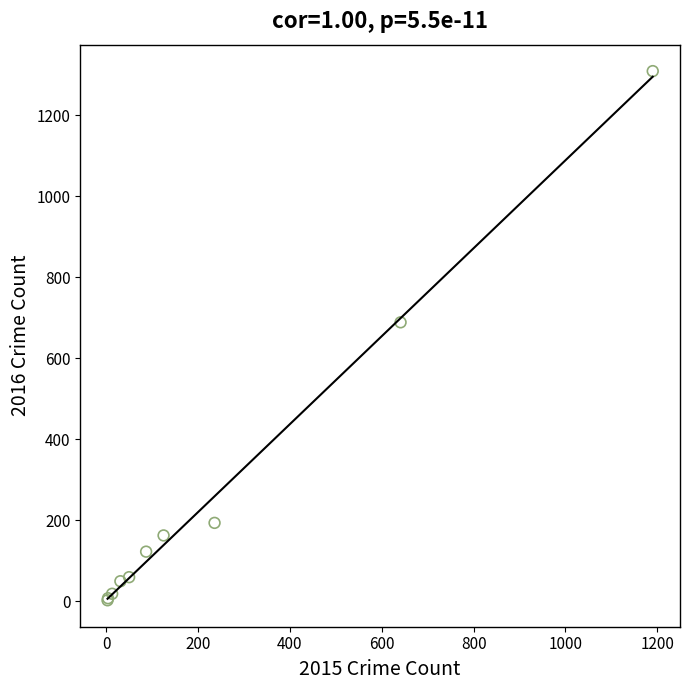

What Y value in the scatter plot is closest to 656?

689